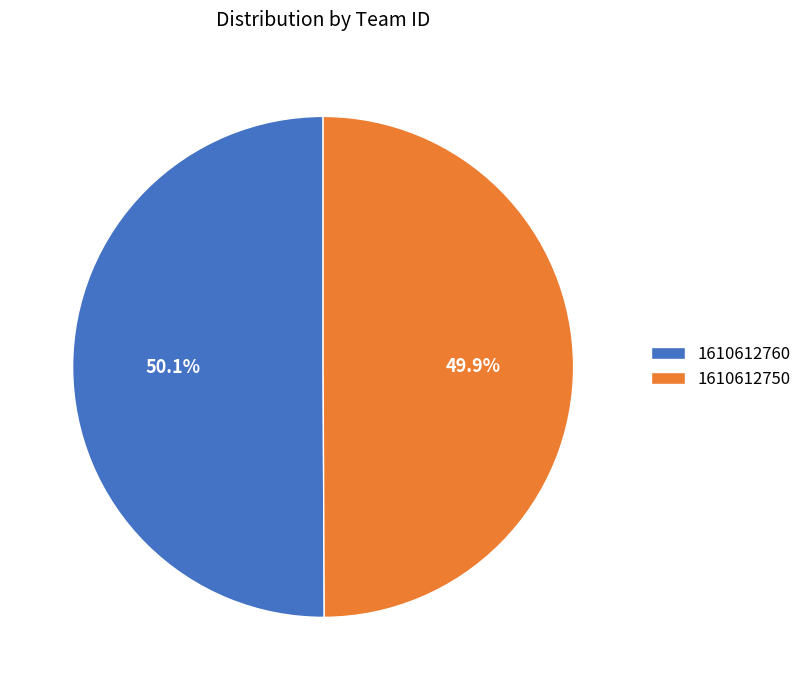

To the nearest percent, what portion does 1610612750 represent?

50%